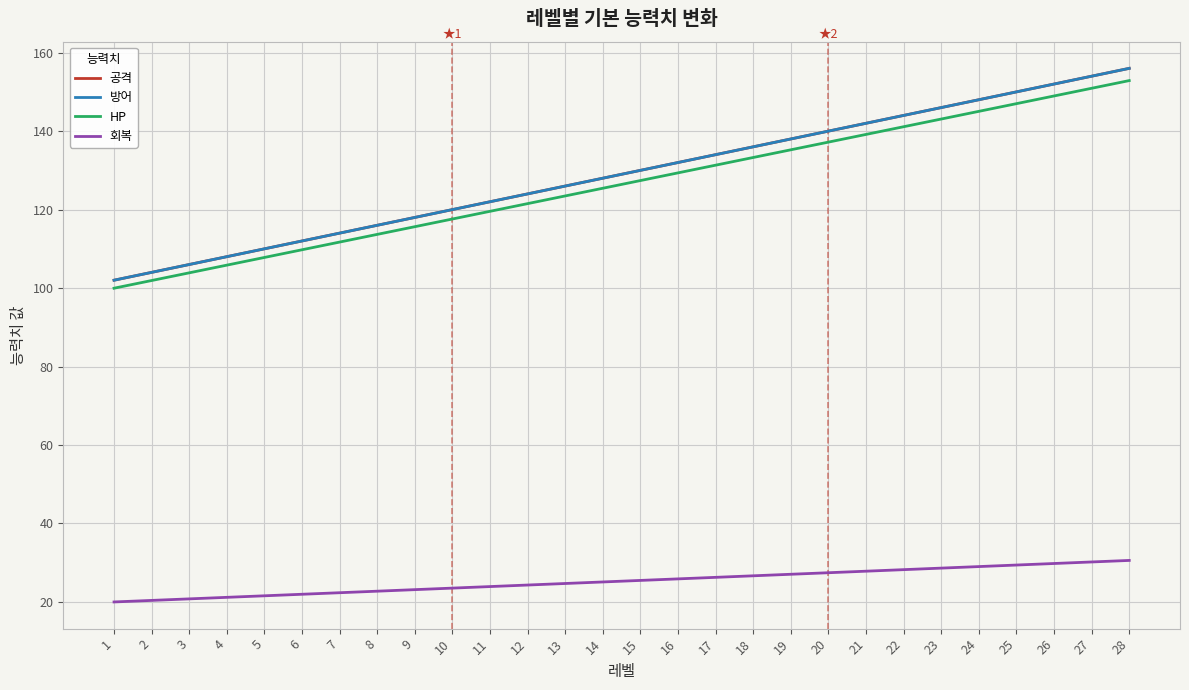

What is the difference between the highest and lowest values at 25?

120.6